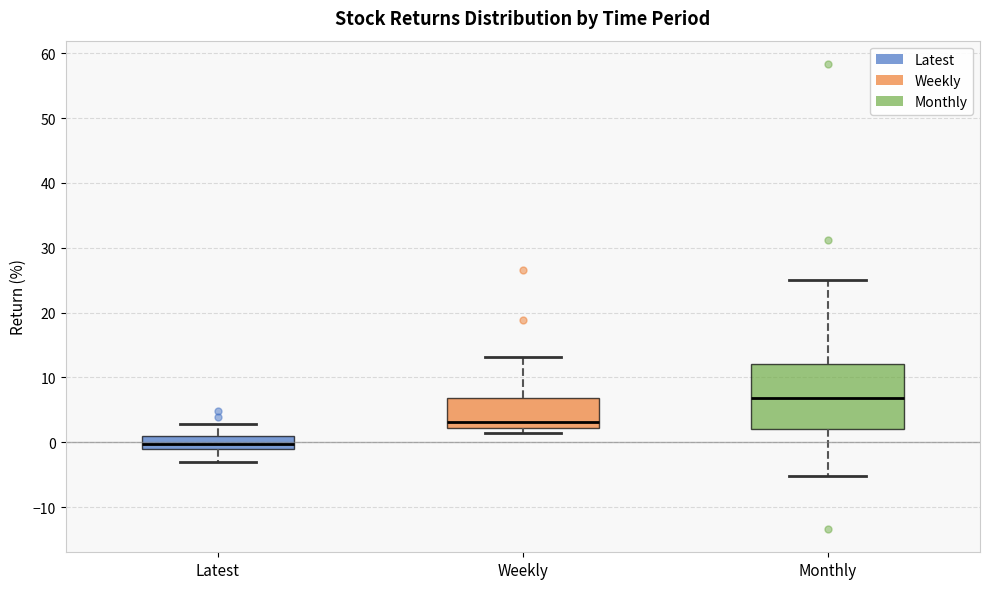

Which box's median line is the lowest?

Latest